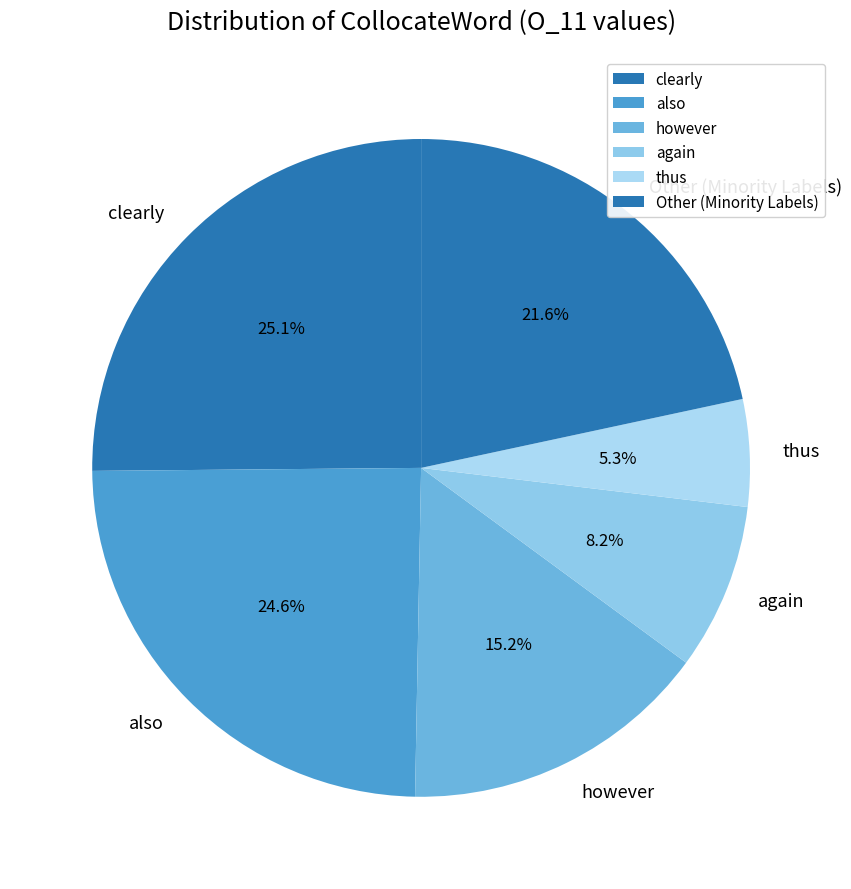

Combined, do however and Other (Minority Labels) account for over 50%?

No